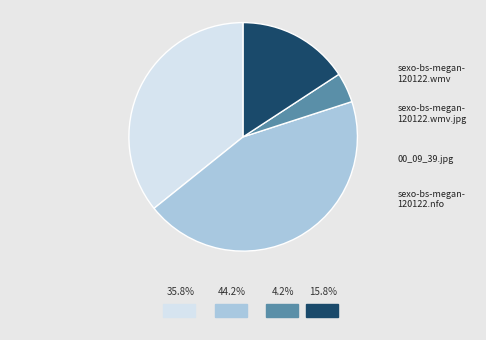

Is there any slice that represents more than half of the pie?

No